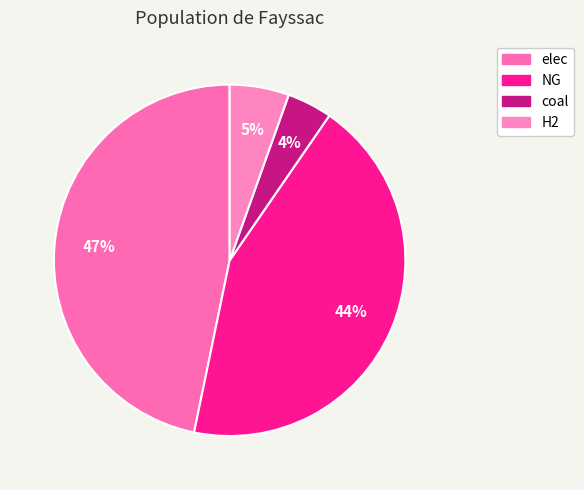

To the nearest percent, what is the difference between the largest and smallest slice percentages?

43%